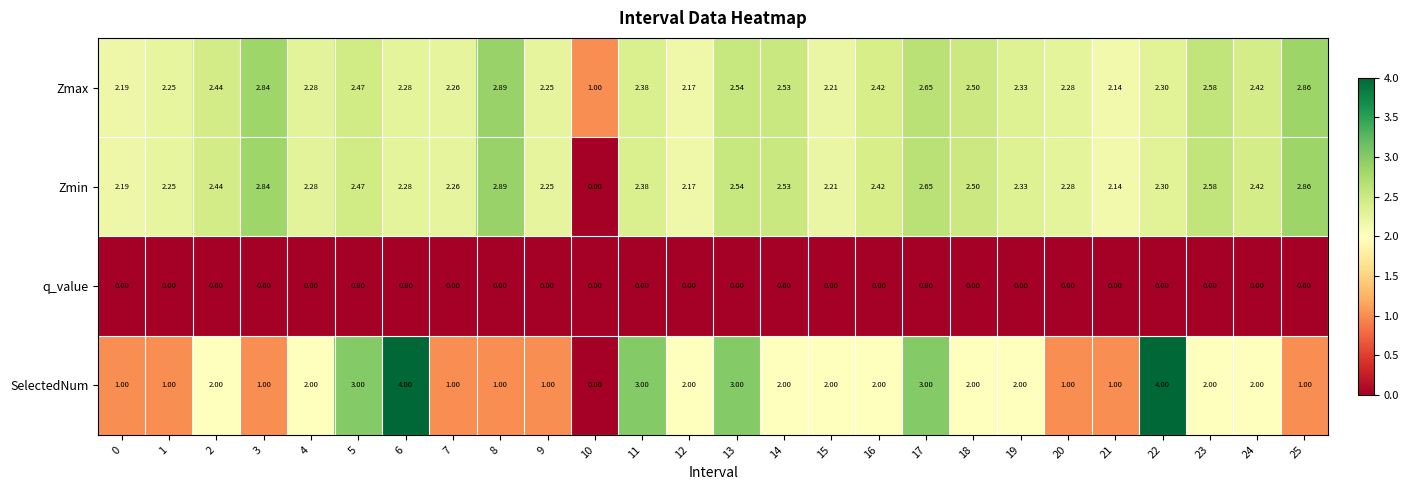

Is the value of Zmin at 21 greater than the value of q_value at 1?

Yes